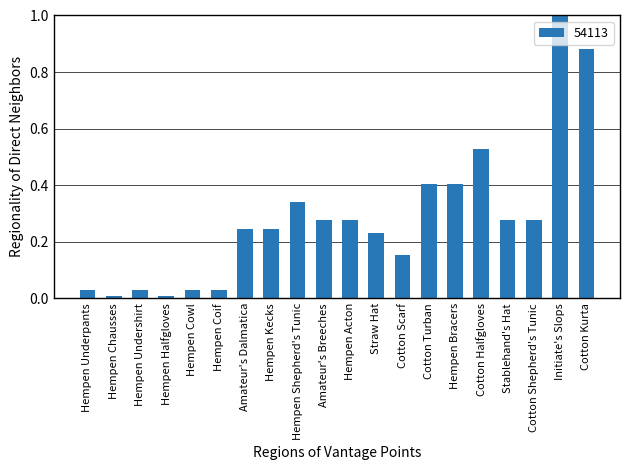

What is the greatest value displayed?

1.0